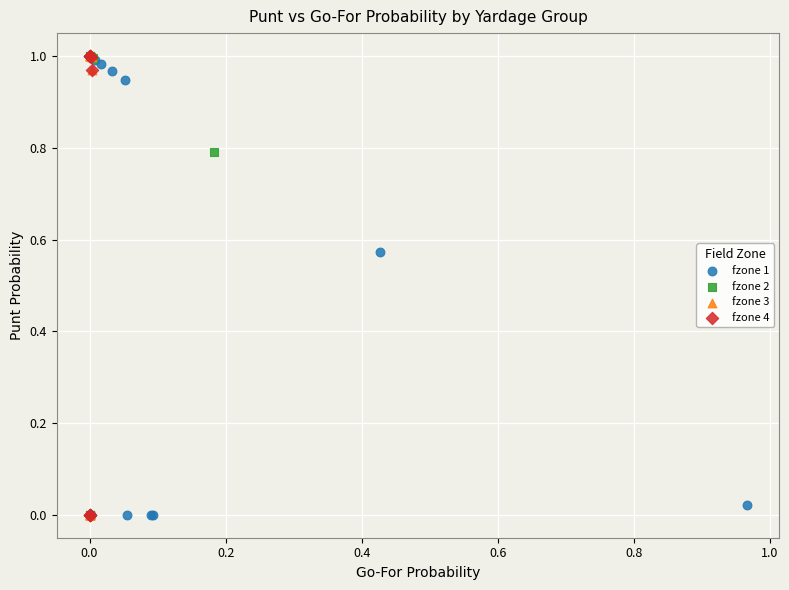

What are all the series names shown in the legend?

fzone 1, fzone 2, fzone 3, fzone 4